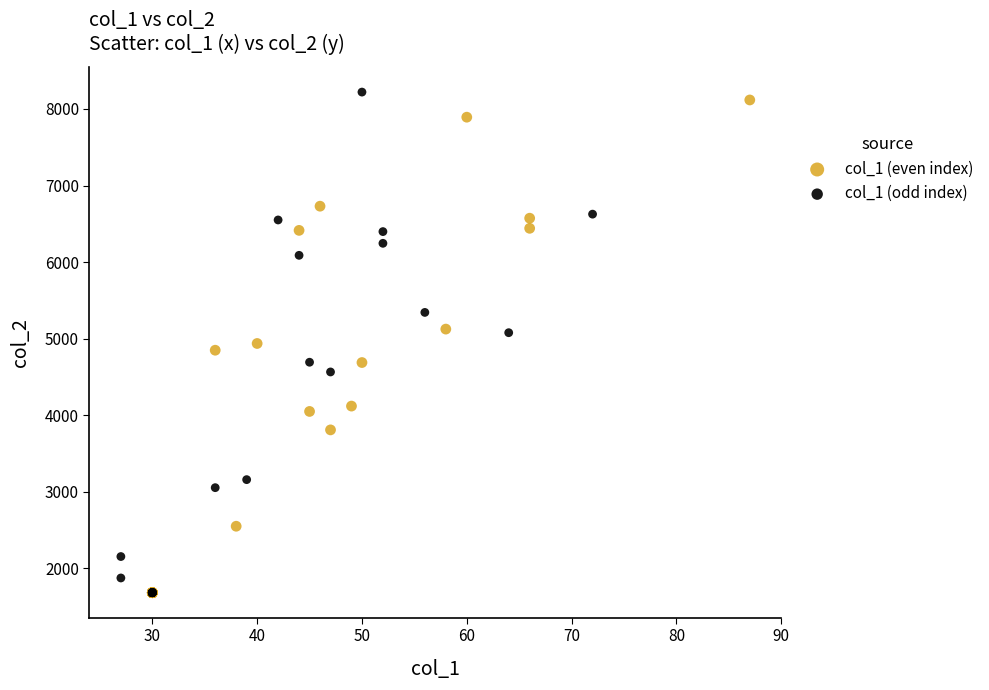

Which series reaches the maximum Y coordinate?

col_1 (odd index)